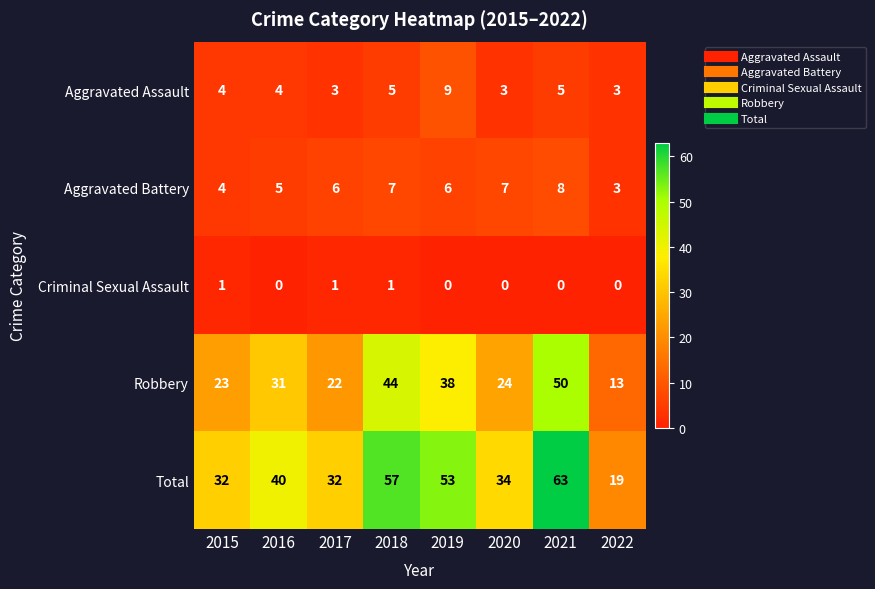

What is the maximum value shown in the chart?

63